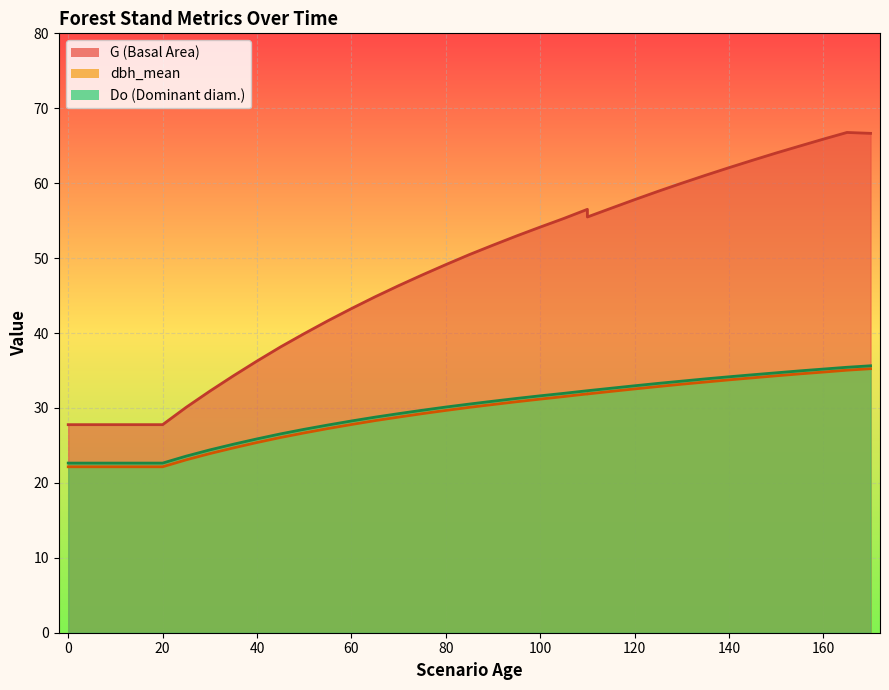

How many interior local peaks does the G series have?

2